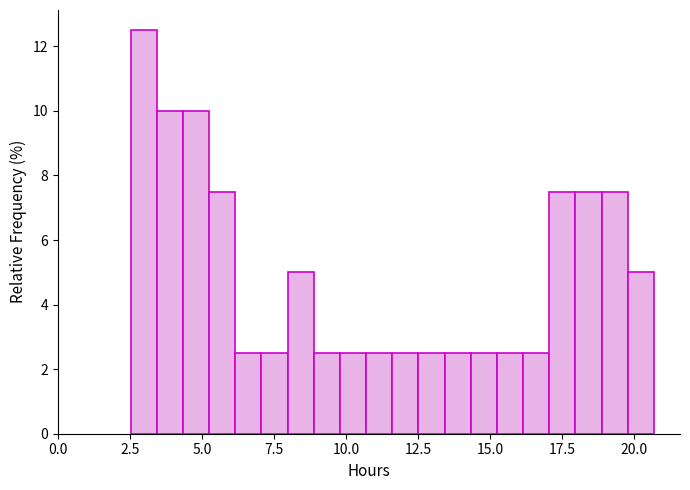

Read against the x-axis, roughly where is the centre of the tallest bar?

3.0